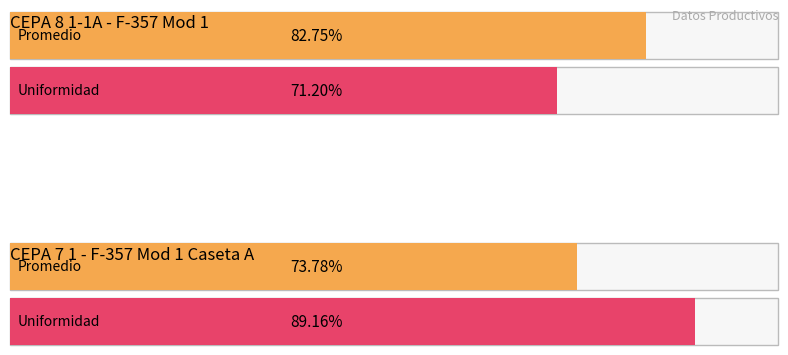

At Rango 3, list the series in order from largest to smallest.

Promedio, Uniformidad